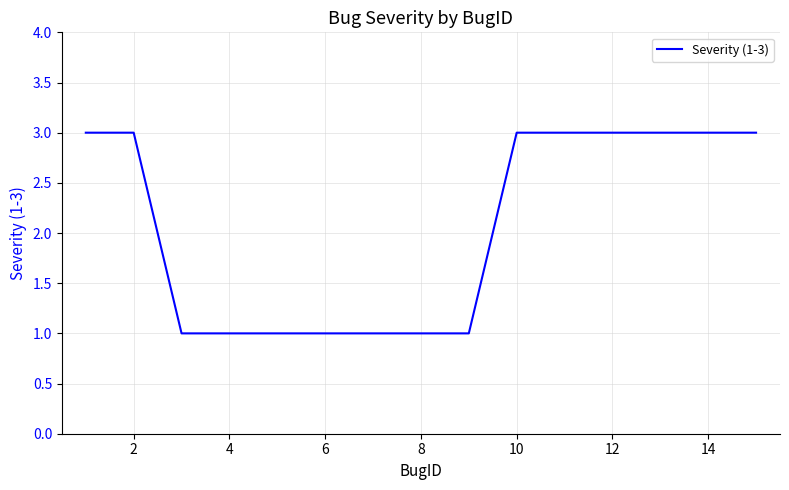

What is the maximum value shown in the chart?

3